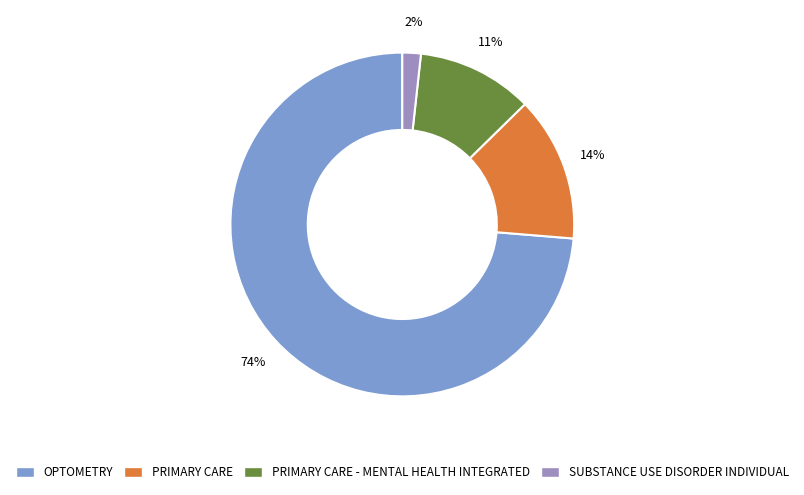

How many segments does this pie chart have?

4